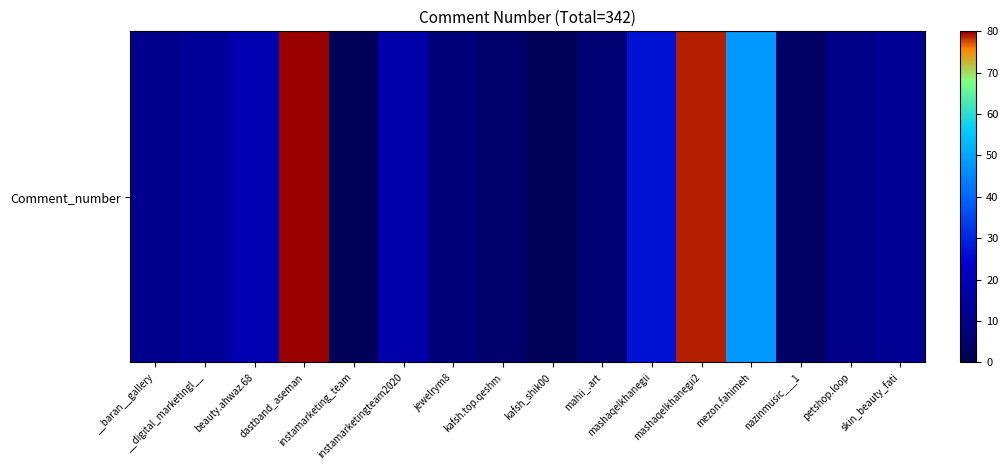

What value does the data have at __digital_marketingl__, to the nearest 5?

15